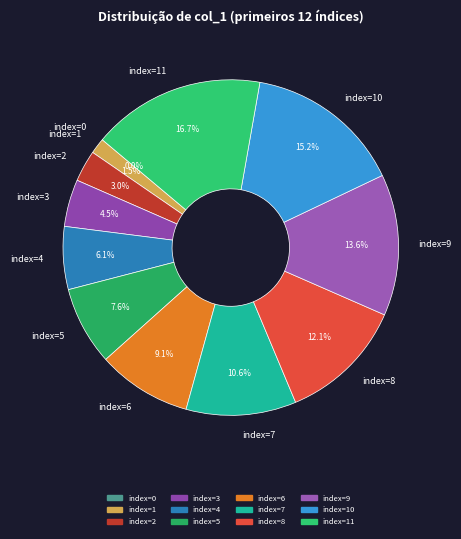

Do index=1 and index=9 together represent more than half of the pie?

No